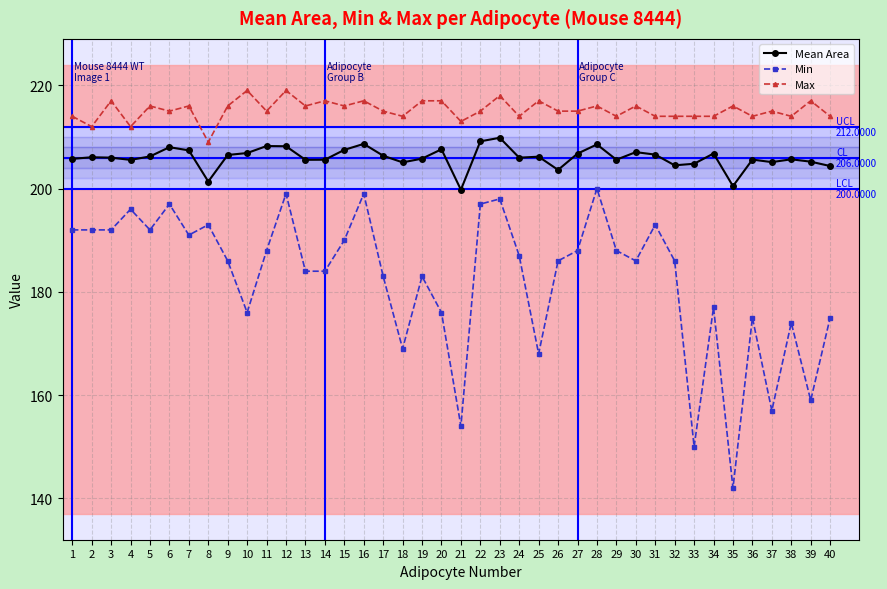

What is the sum of the Max values at 36 and 29?

428.0